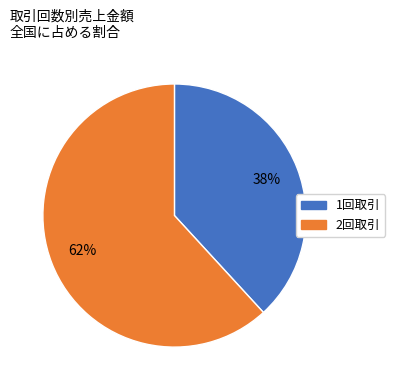

Is there a majority slice in this chart?

Yes